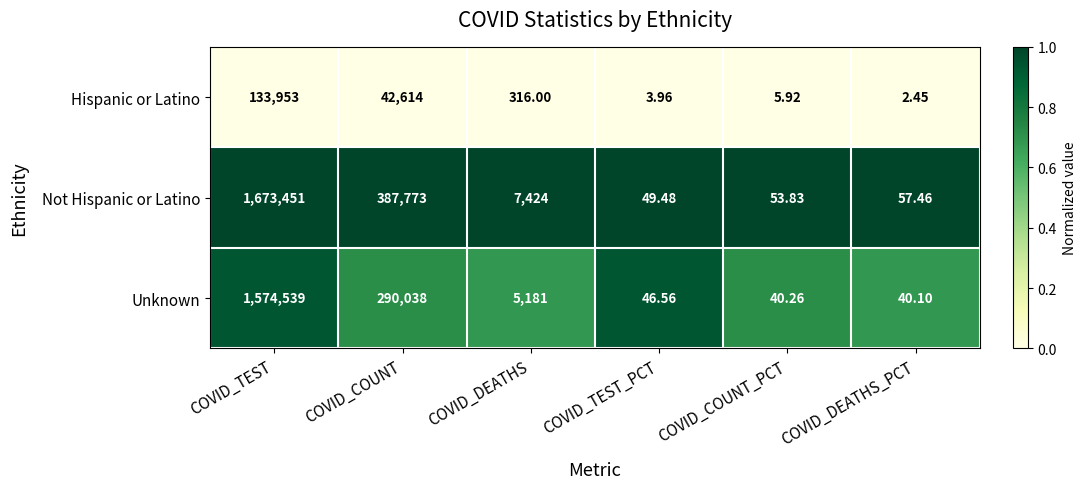

Which series has the largest total across all categories?

Not Hispanic or Latino